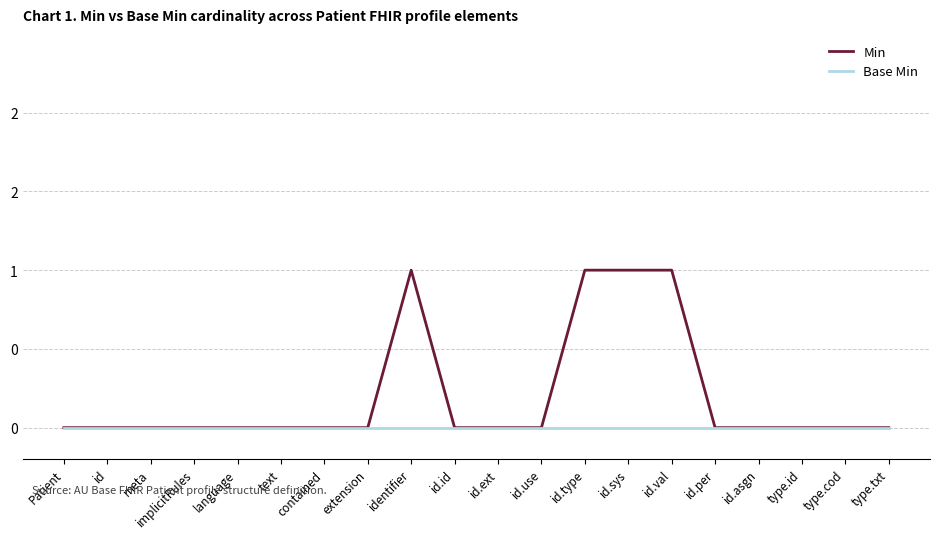

At which label does Base Min reach its peak?

Patient